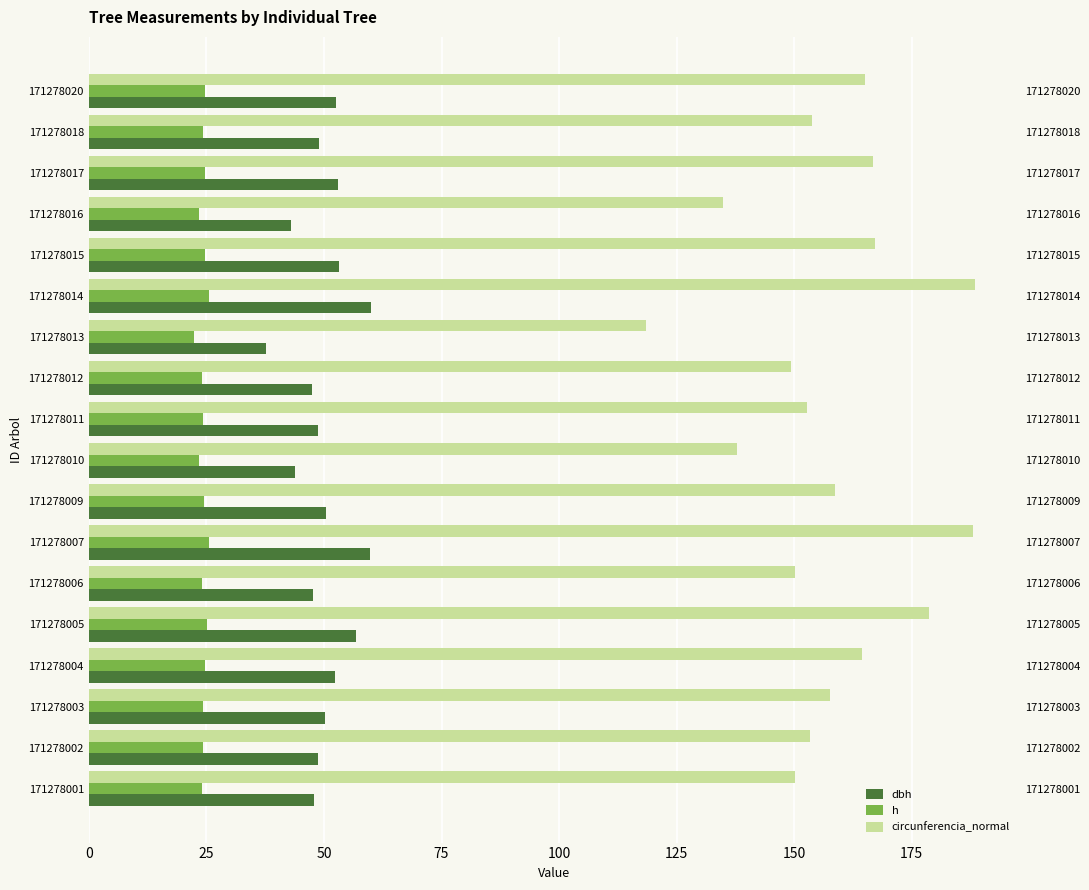

Reading left to right, what are all the values shown in this chart?

dbh: 47.8	48.8	50.2	52.3	56.9	47.8	59.9	50.5	43.9	48.6	47.5	37.7	60.0	53.2	43.0	53.1	49.0	52.5
h: 24.1	24.2	24.4	24.7	25.2	24.1	25.5	24.4	23.5	24.2	24.0	22.4	25.5	24.8	23.3	24.8	24.2	24.7
circunferencia_normal: 150.2	153.4	157.7	164.3	178.7	150.1	188.0	158.7	137.9	152.8	149.2	118.5	188.5	167.1	134.9	166.7	153.9	165.1